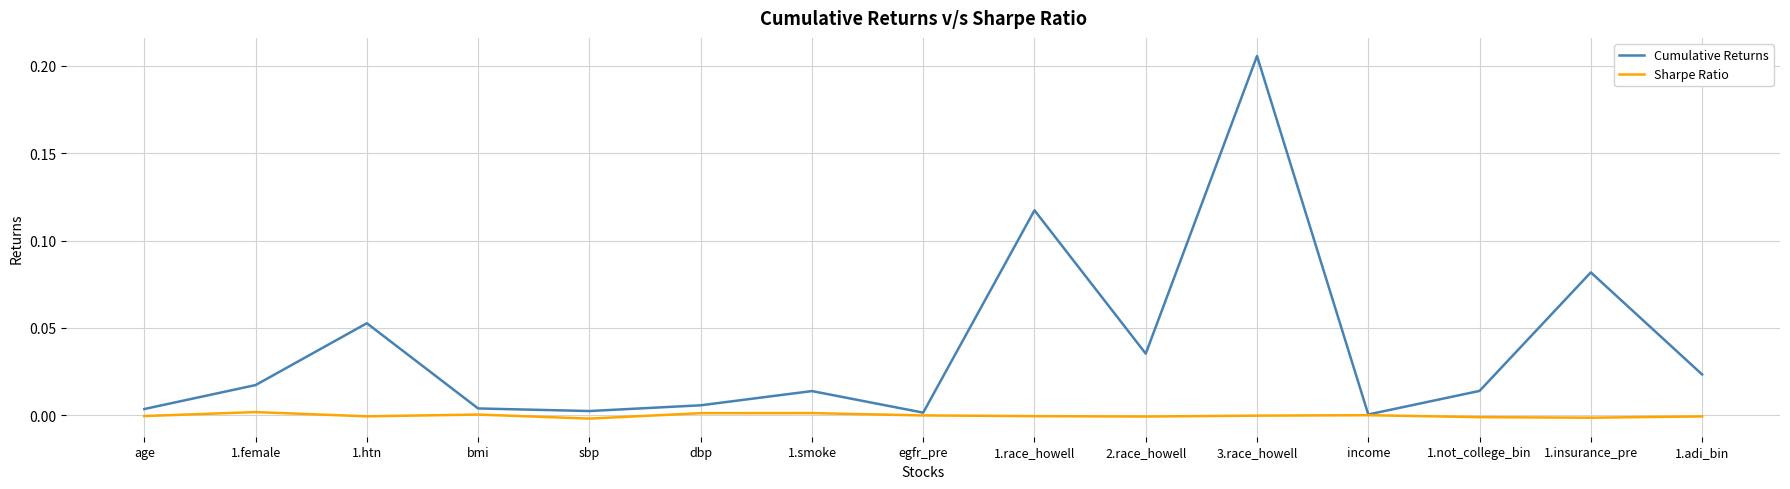

Which series has the widest spread of values?

Cumulative Returns